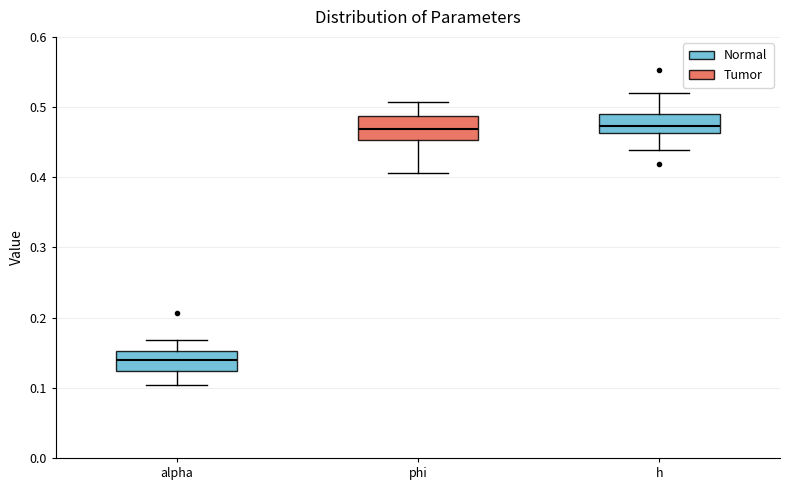

Reading left to right, transcribe this box plot: for each box, give where its median line is, the range the box spans, and where its two whiskers end, as read against the y-axis. The values are not printed on the chart, so give them approximately, as read against the axis.

alpha: median 0.14, box 0.12 to 0.15, whiskers 0.10 to 0.17
phi: median 0.47, box 0.45 to 0.49, whiskers 0.41 to 0.51
h: median 0.47, box 0.46 to 0.49, whiskers 0.44 to 0.52